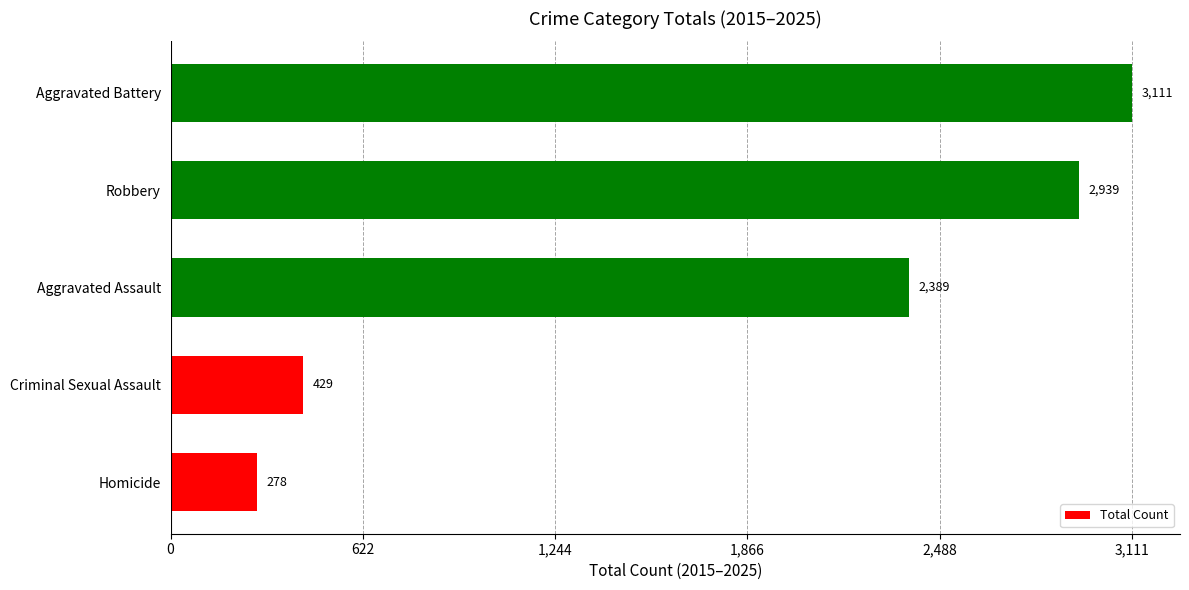

Rank the categories by value from highest to lowest.

Aggravated Battery, Robbery, Aggravated Assault, Criminal Sexual Assault, Homicide